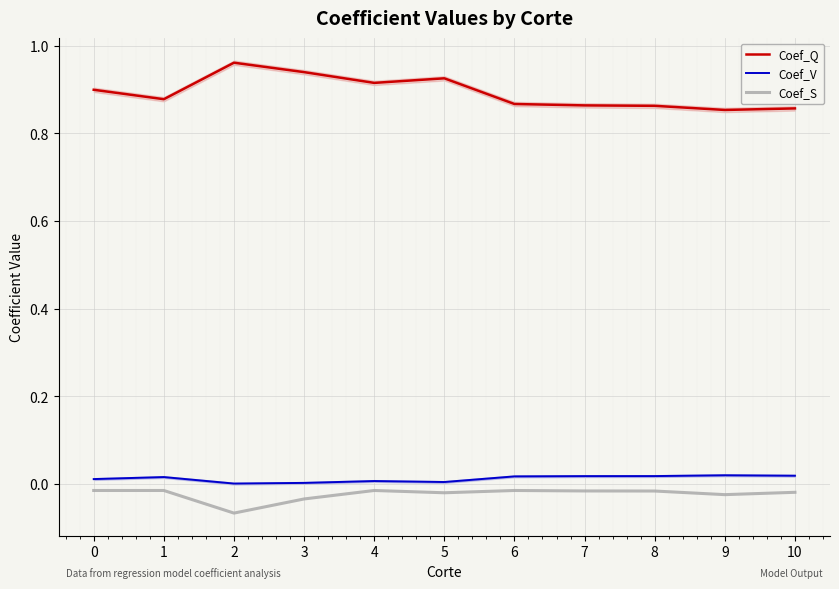

Is this an area chart (filled region under the line)?

No